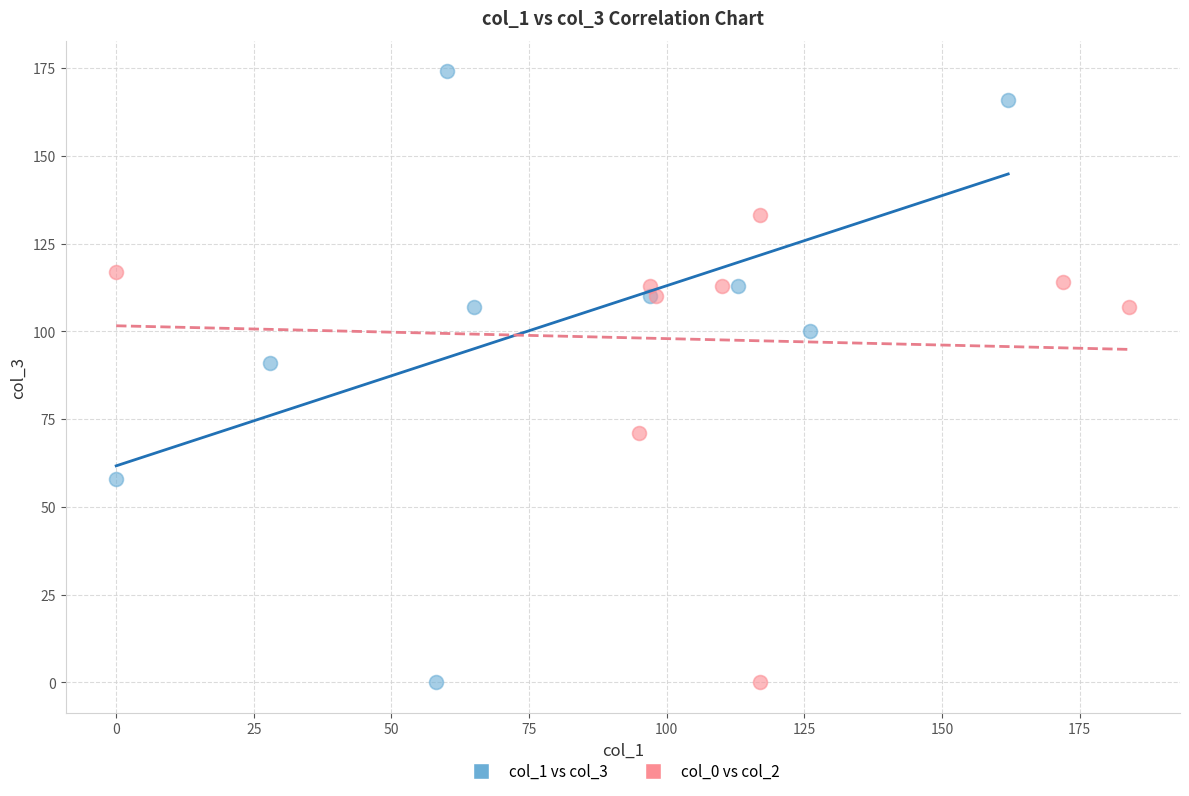

Which series reaches the maximum Y coordinate?

col_1 vs col_3